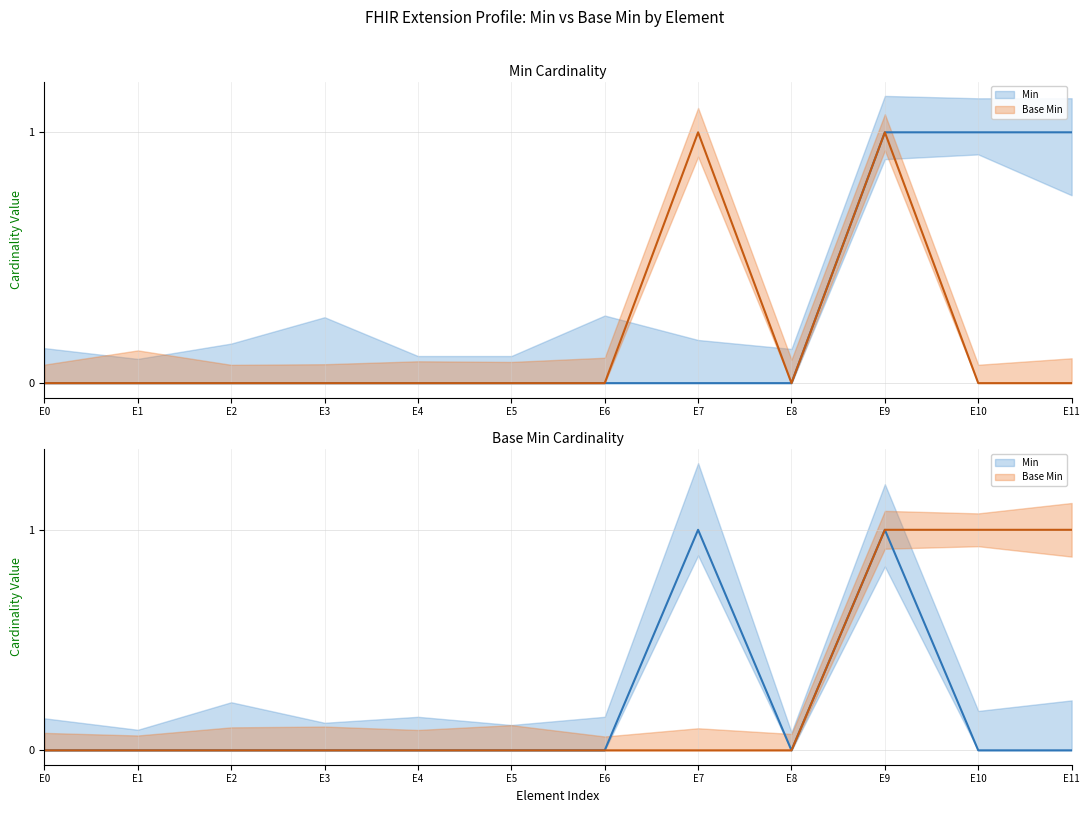

Between E6 and E11, which is larger?

E6